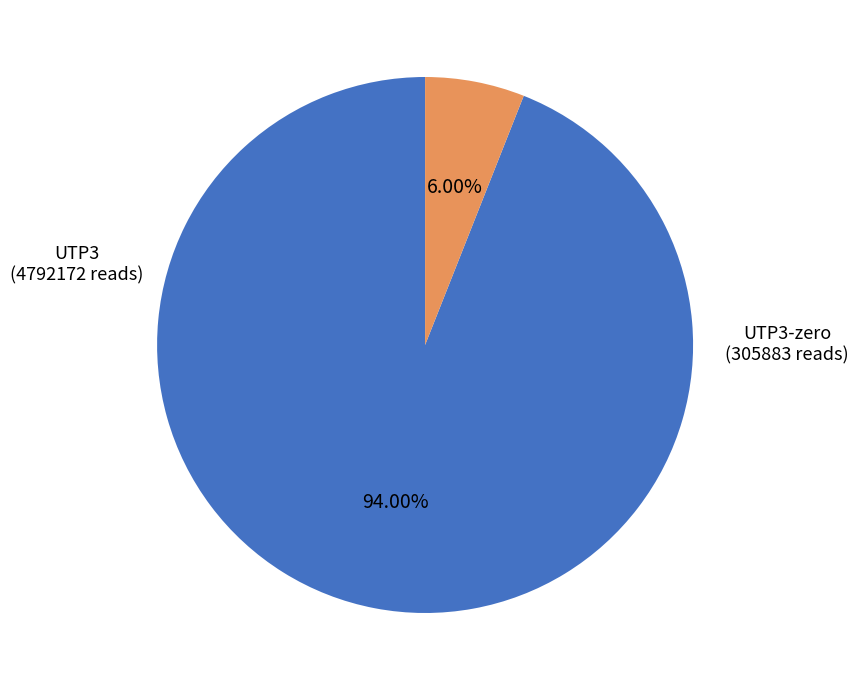

Is there a majority slice in this chart?

Yes